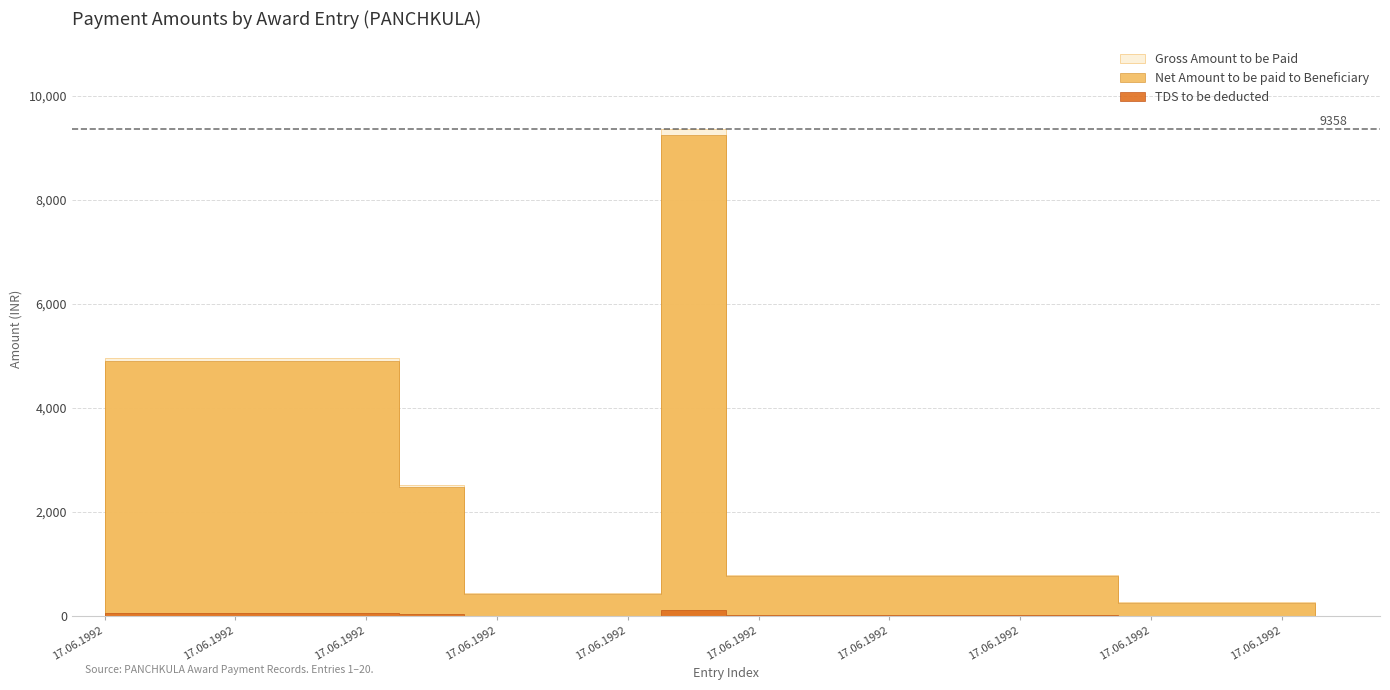

What is the maximum value for Net Amount to be paid to Beneficiary?

9238